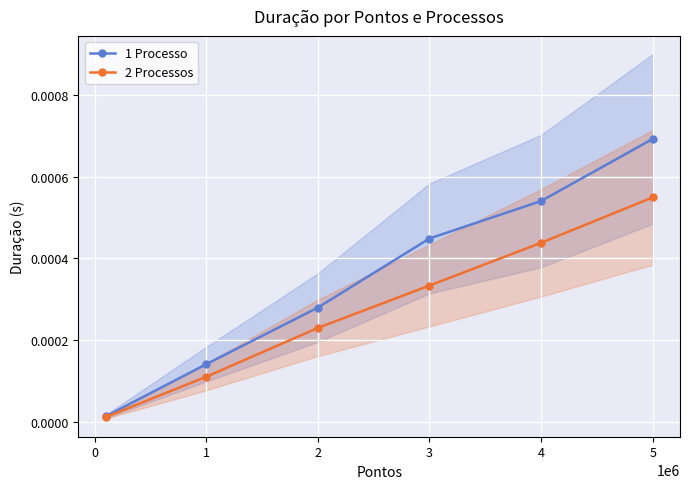

True or false: 2 Processos has more than 2 points higher than both neighbors.

False